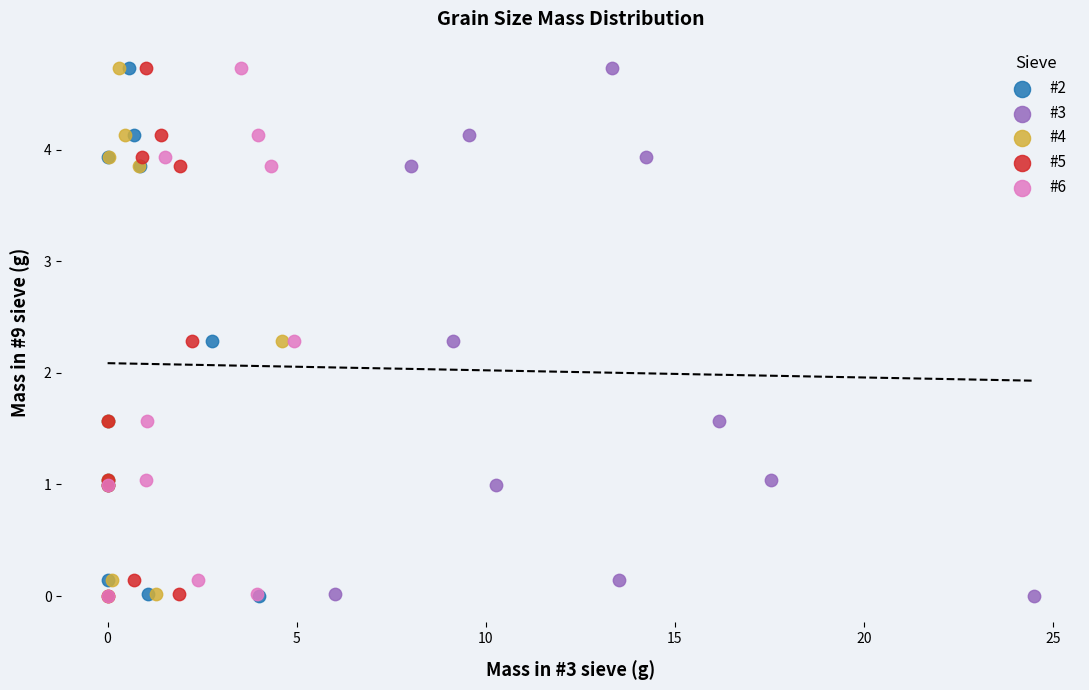

What are all the series names shown in the legend?

#2, #3, #4, #5, #6